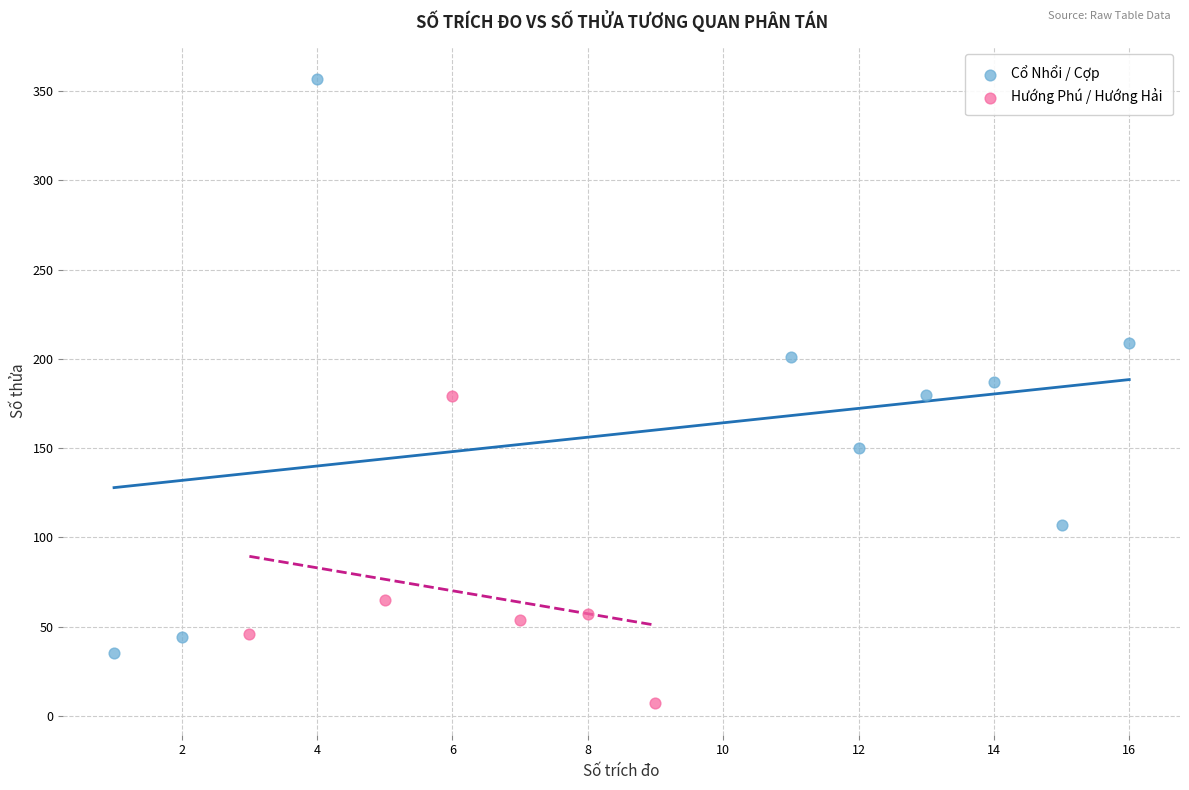

Which series reaches the maximum Y coordinate?

Cổ Nhổi / Cợp